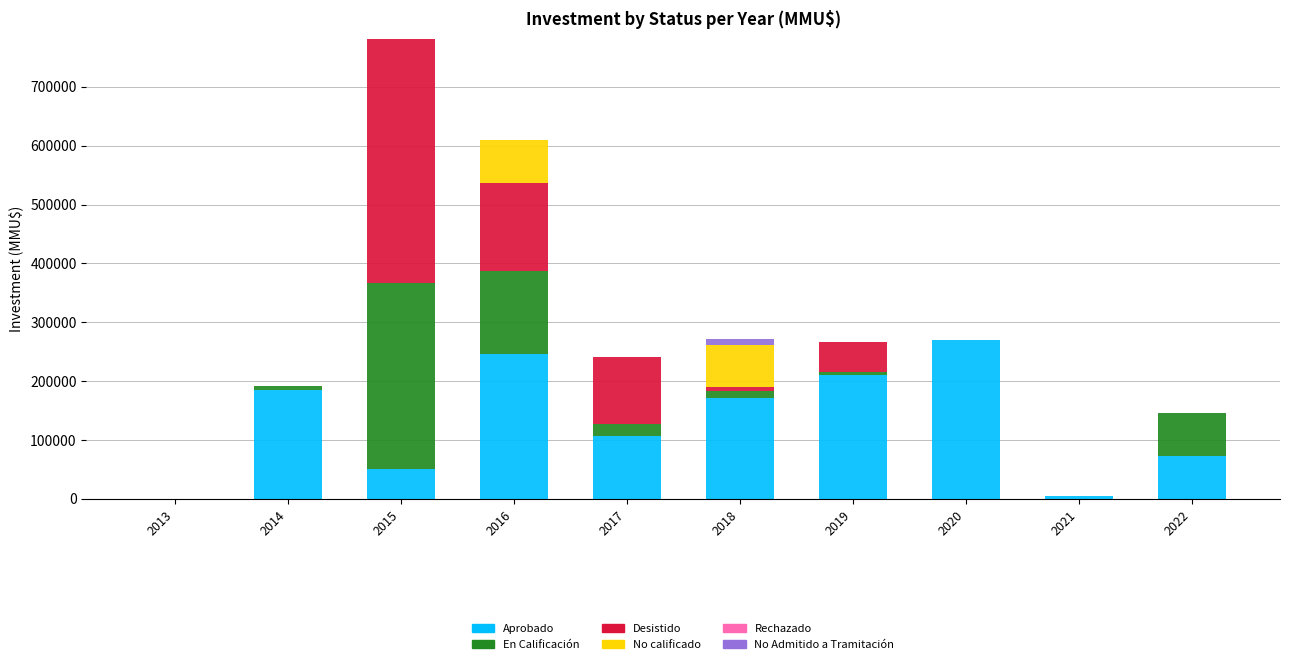

What is the difference between the Aprobado values at 2014 and 2020?

85000